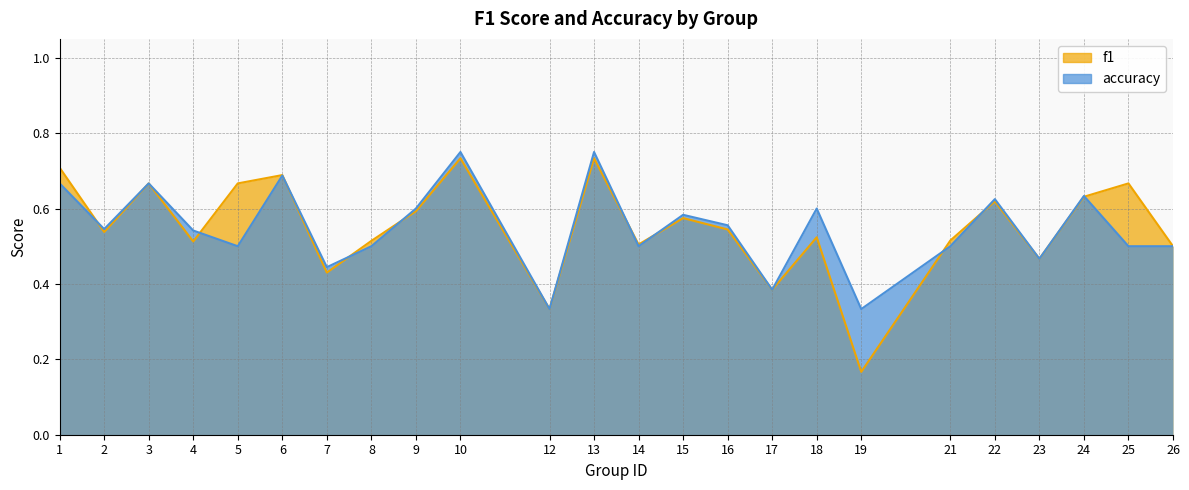

Is it true that f1 equals 0.2 at 22?

False